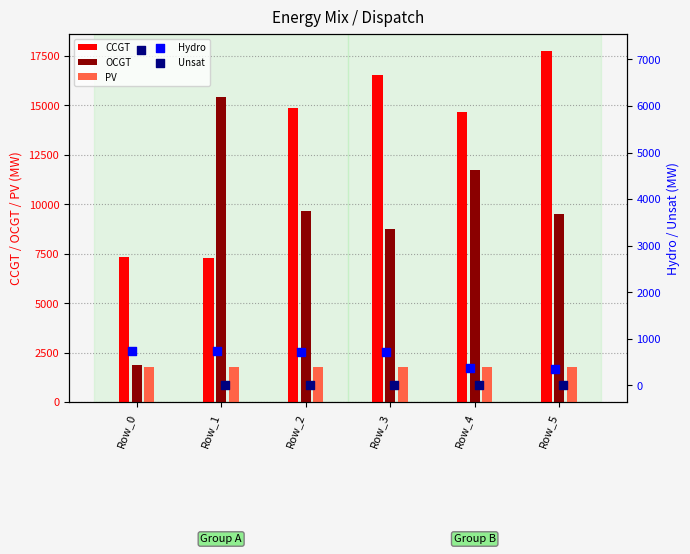

Which series has the largest Y range (max minus min)?

OCGT